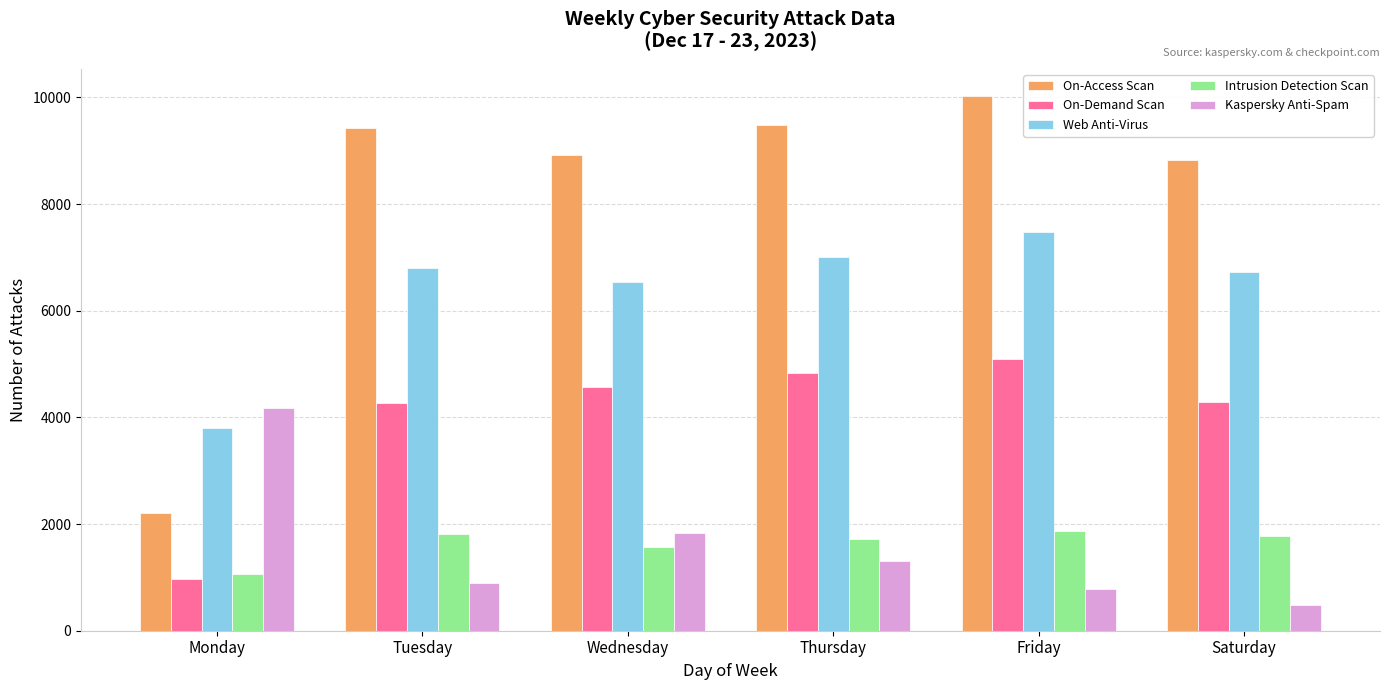

What is the total value across all series at Monday?

12202.0